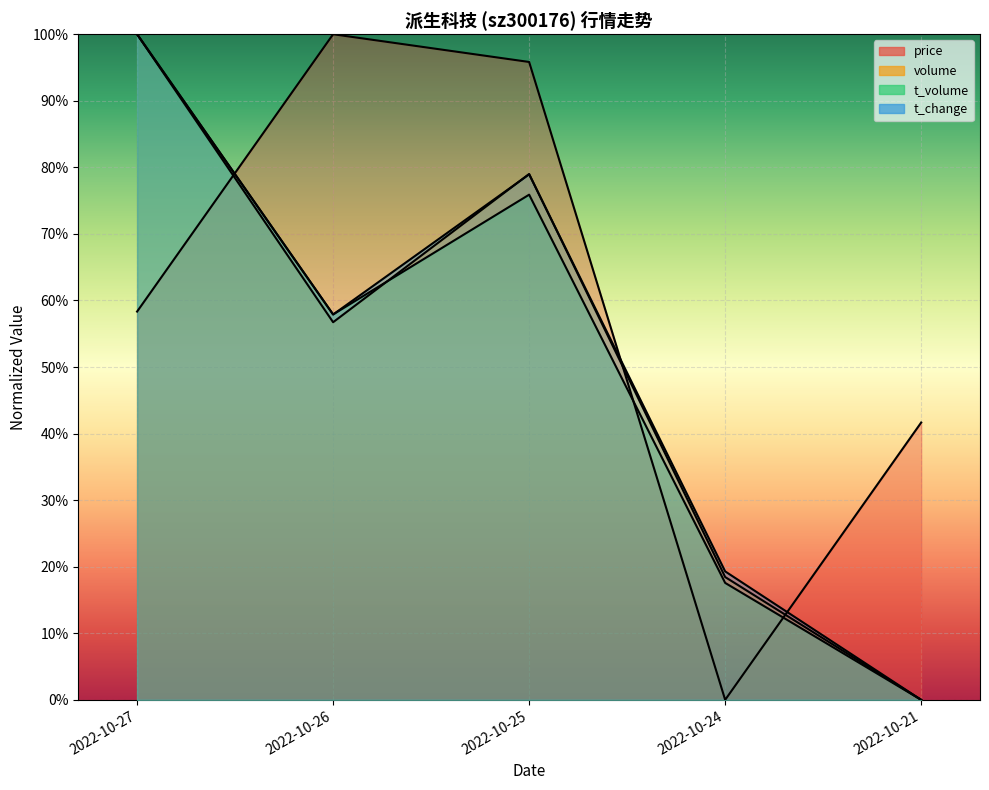

What are all the series names shown in the legend?

price, volume, t_volume, t_change